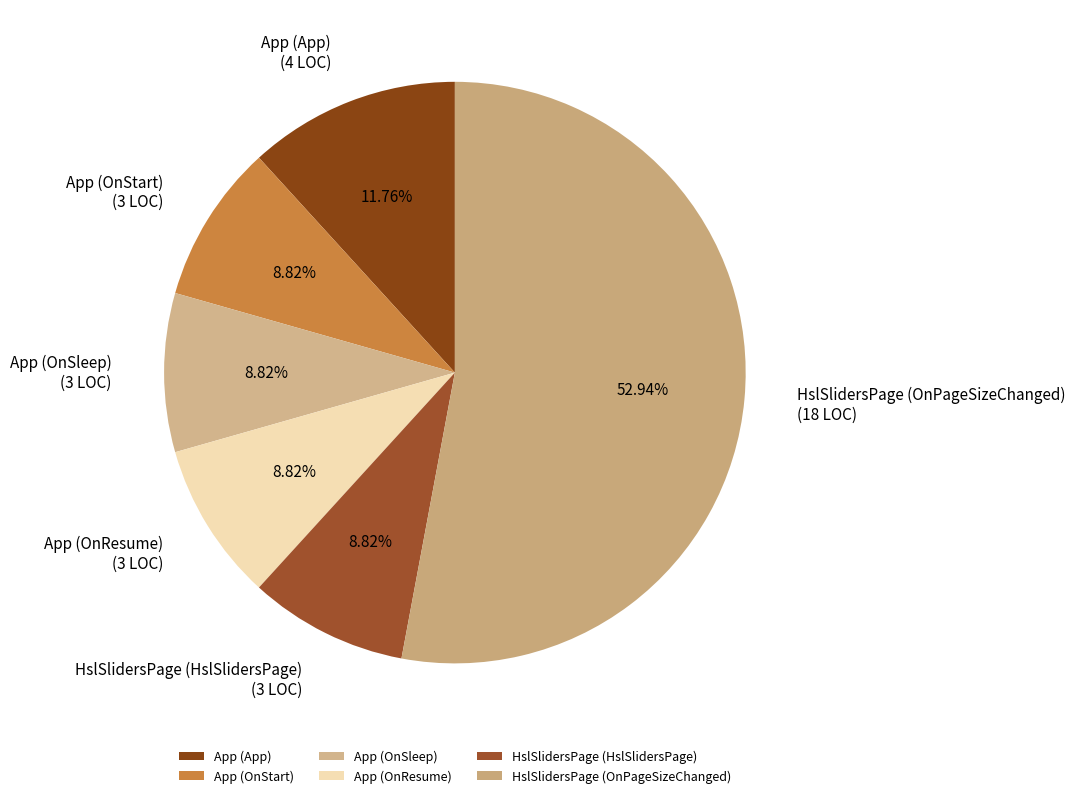

True or false: App (App) accounts for 17% of the total.

False